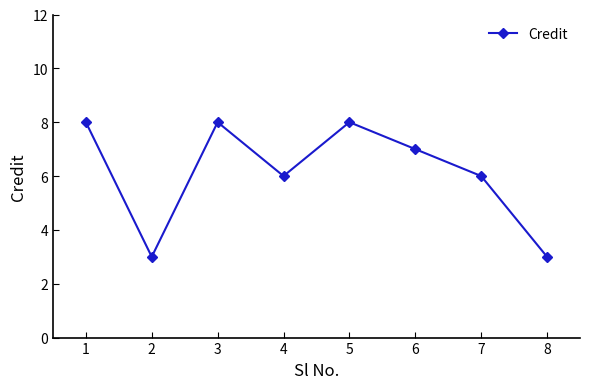

Count the values in the range 6 to 8.

6